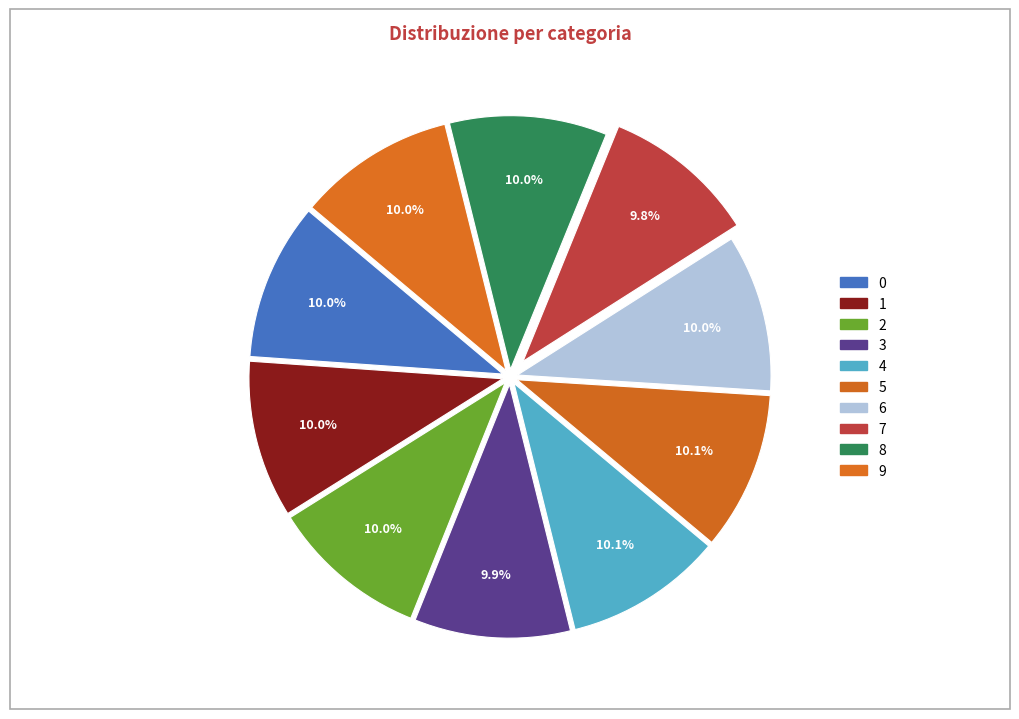

How many slices are in this pie chart?

10